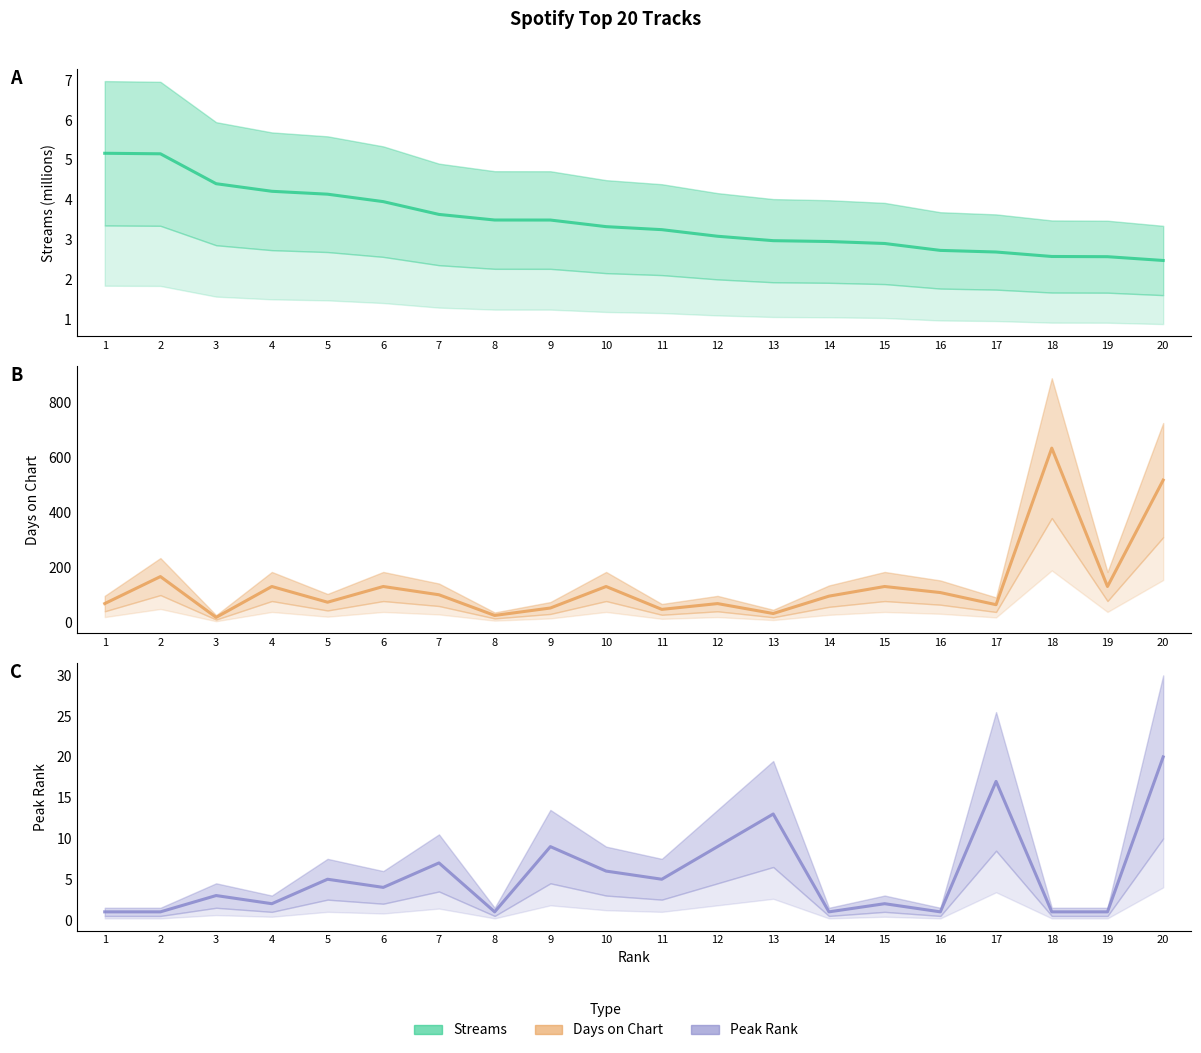

Is it true that peak_rank equals 18.0 at 13?

False